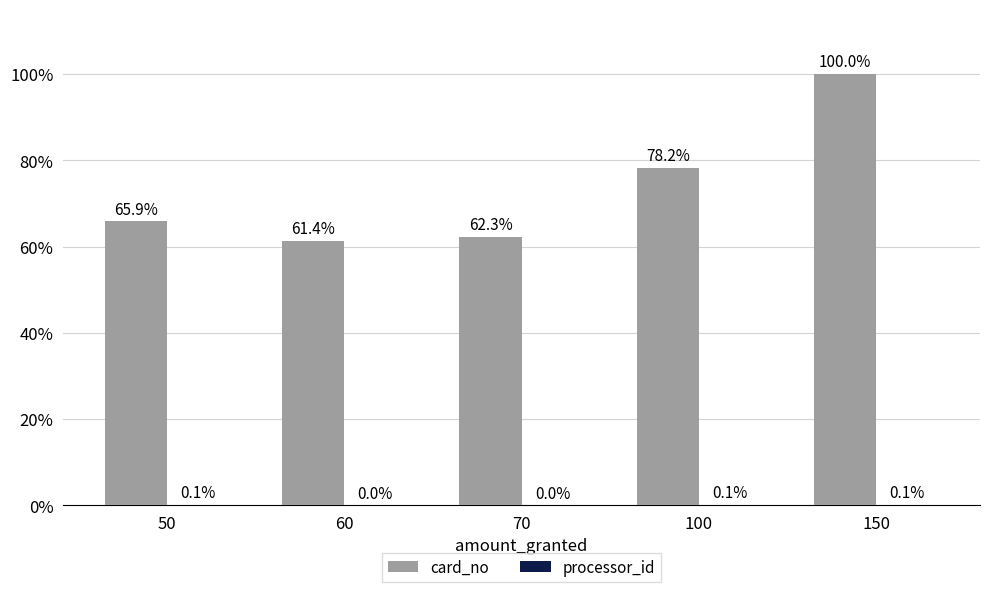

Which series changed the most between 50 and 100?

card_no